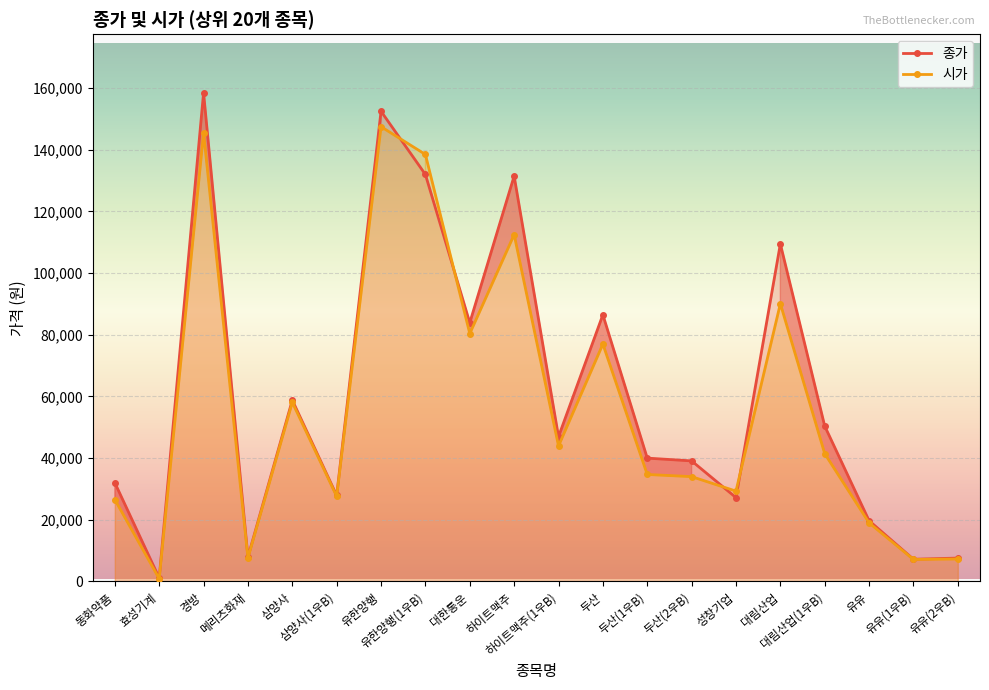

Is the value of 종가 at 성창기업 greater than the value of 시가 at 유유(1우B)?

Yes